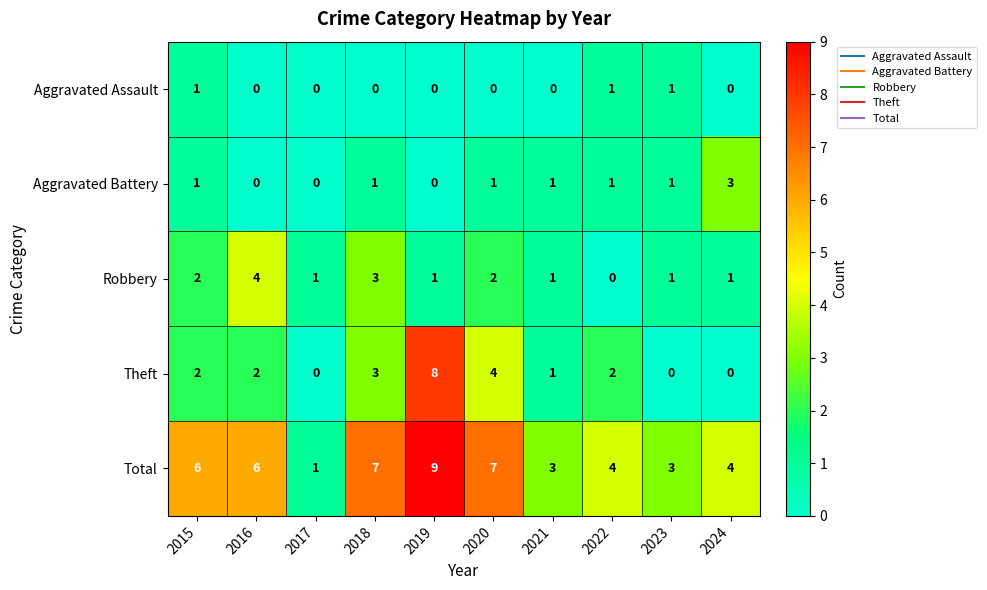

Rank the series at 2020 from lowest to highest value.

Aggravated Assault, Aggravated Battery, Robbery, Theft, Total